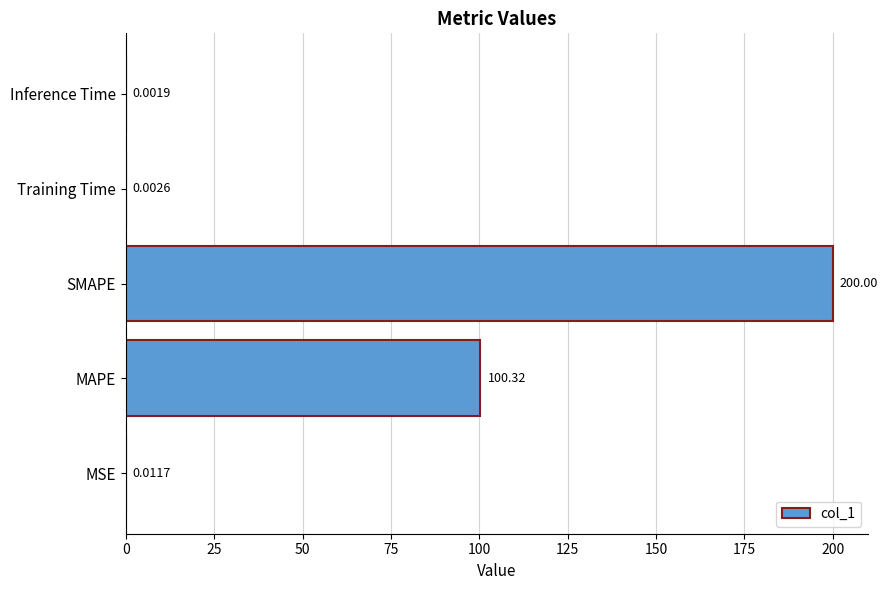

What is the change in value from SMAPE to Inference Time?

-200.0